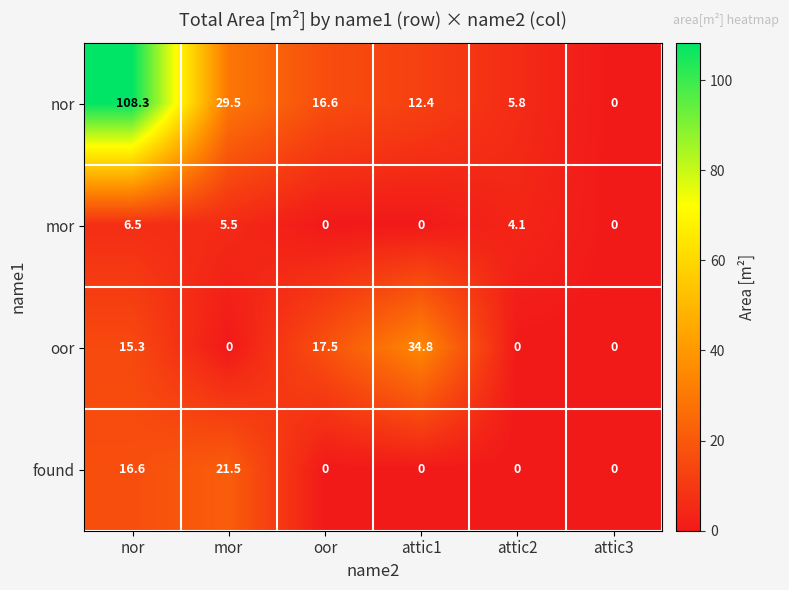

At nor, list the series in order from smallest to largest.

mor, oor, found, nor